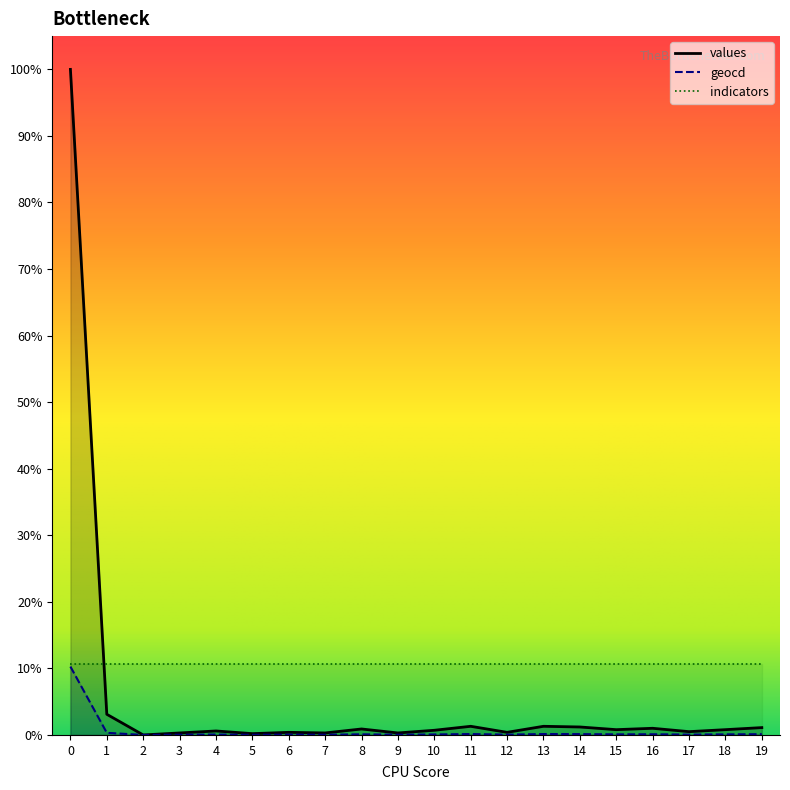

True or false: values has a value of 0.6 at 16.

False